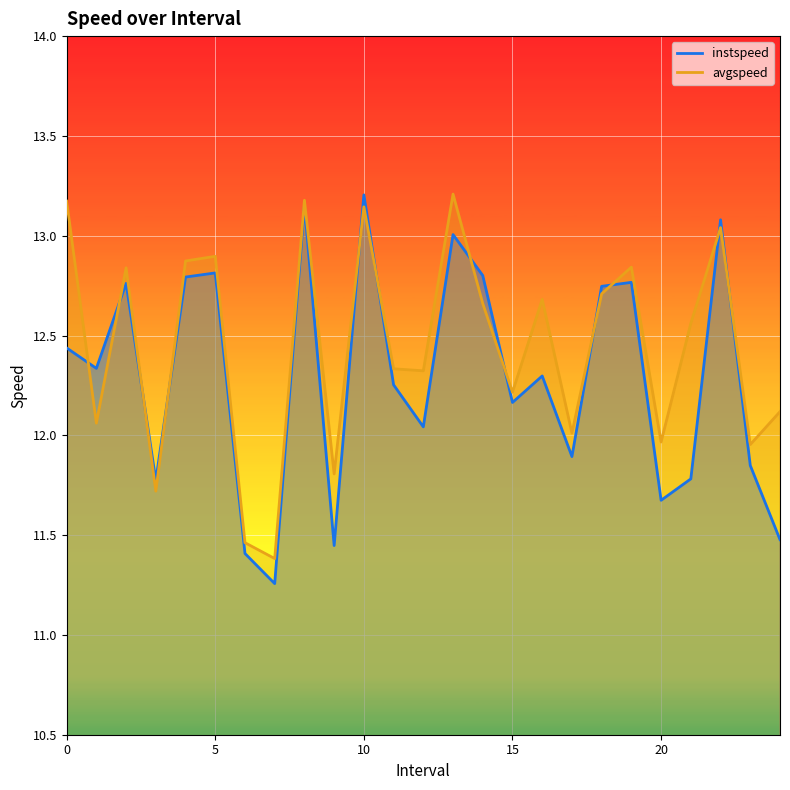

Between which two adjacent categories do instspeed and avgspeed first intersect?

0.0 and 1.0